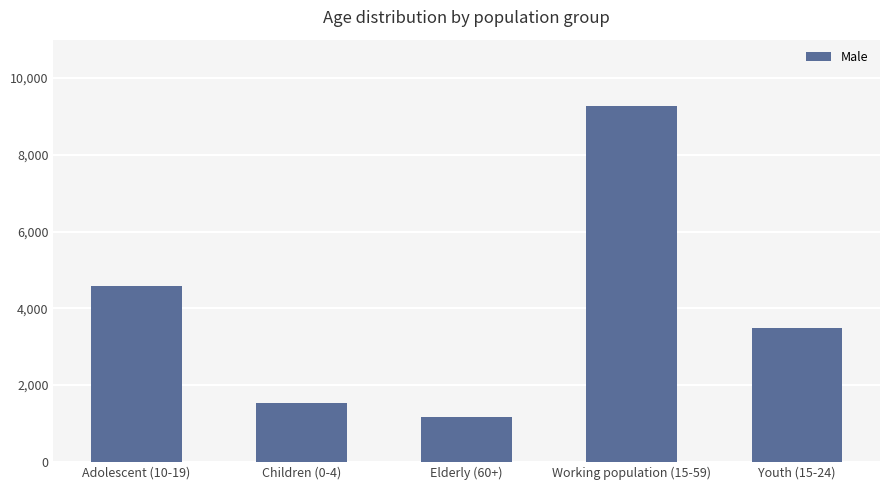

What is the label of the 2nd bar from the right?

Working population (15-59)